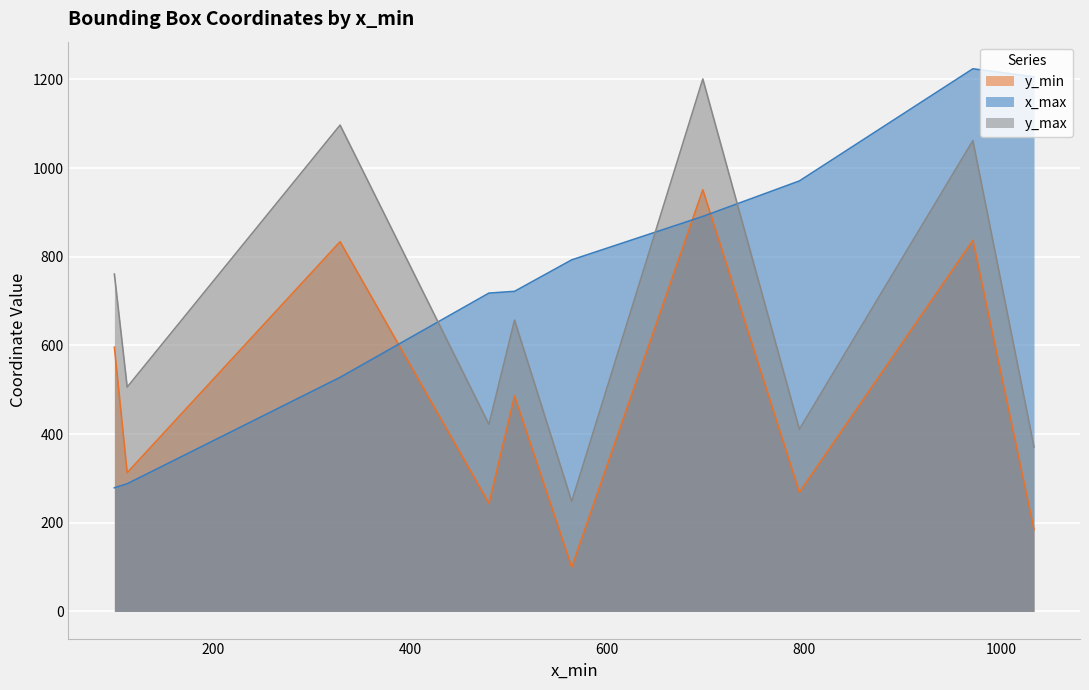

At which label is y_max closest to 724?

100